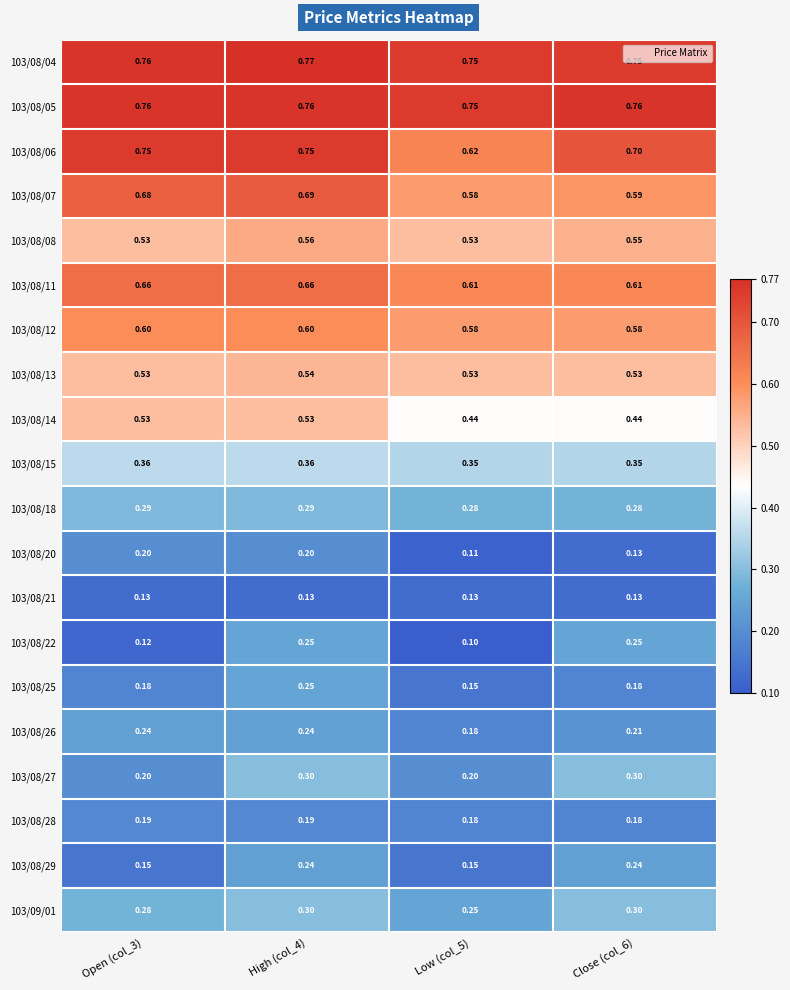

How many categories are shown in the chart?

4